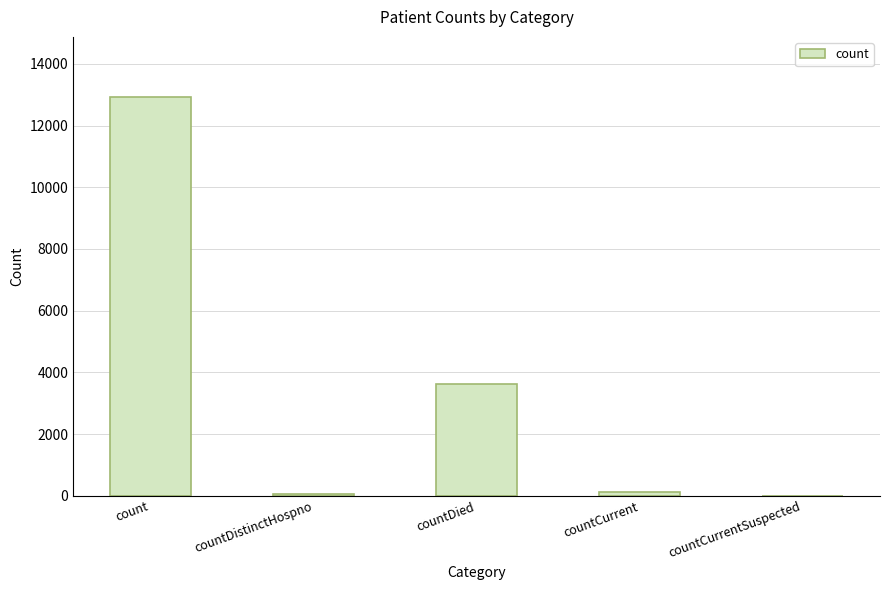

The chart shows a value of 4134 at countCurrentSuspected. True or false?

False